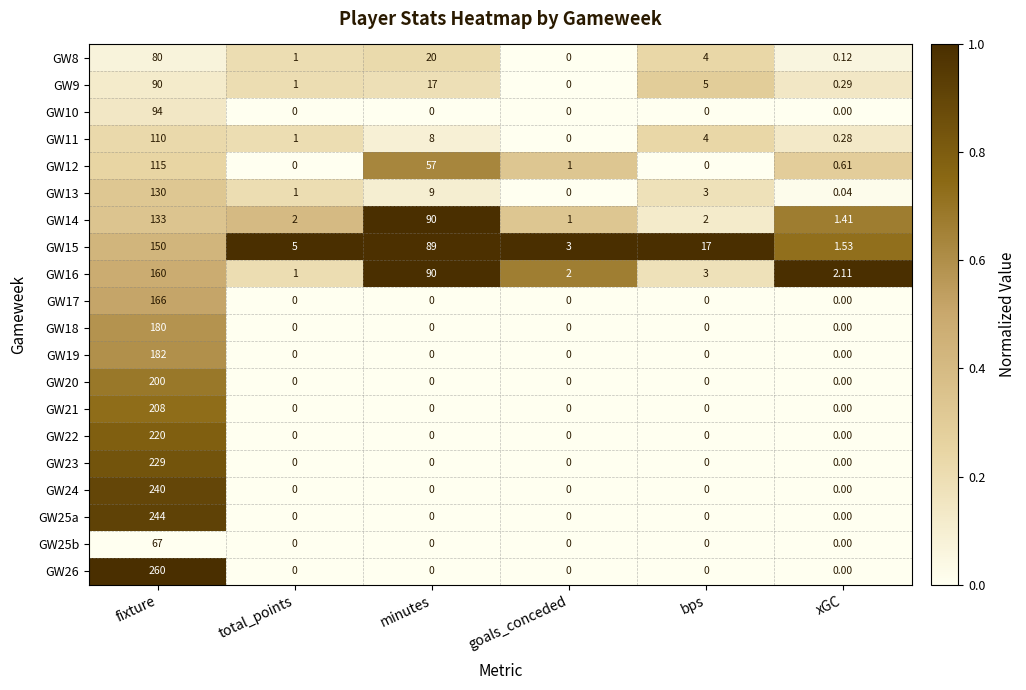

Which label corresponds to the largest value in the chart?

fixture